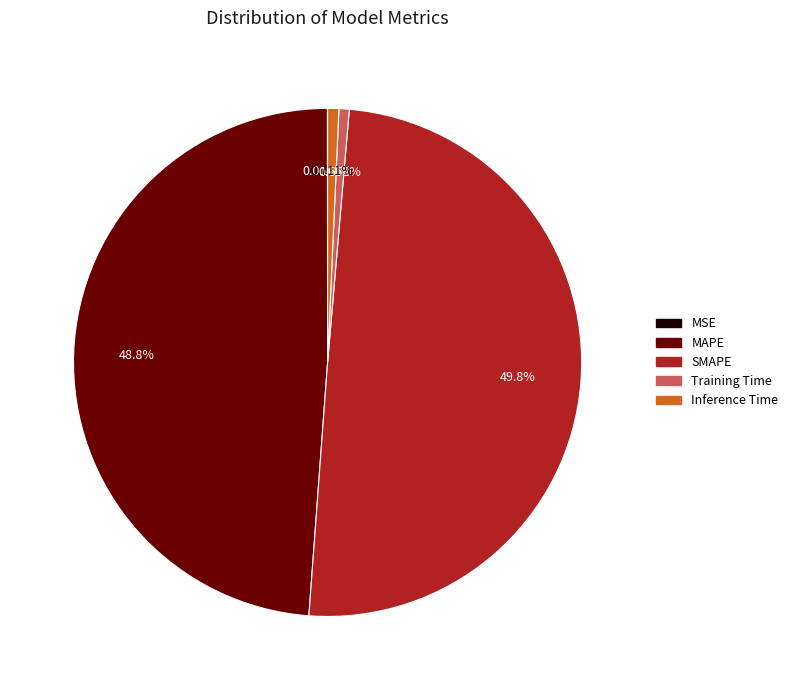

Does MAPE represent more than half of the total?

No